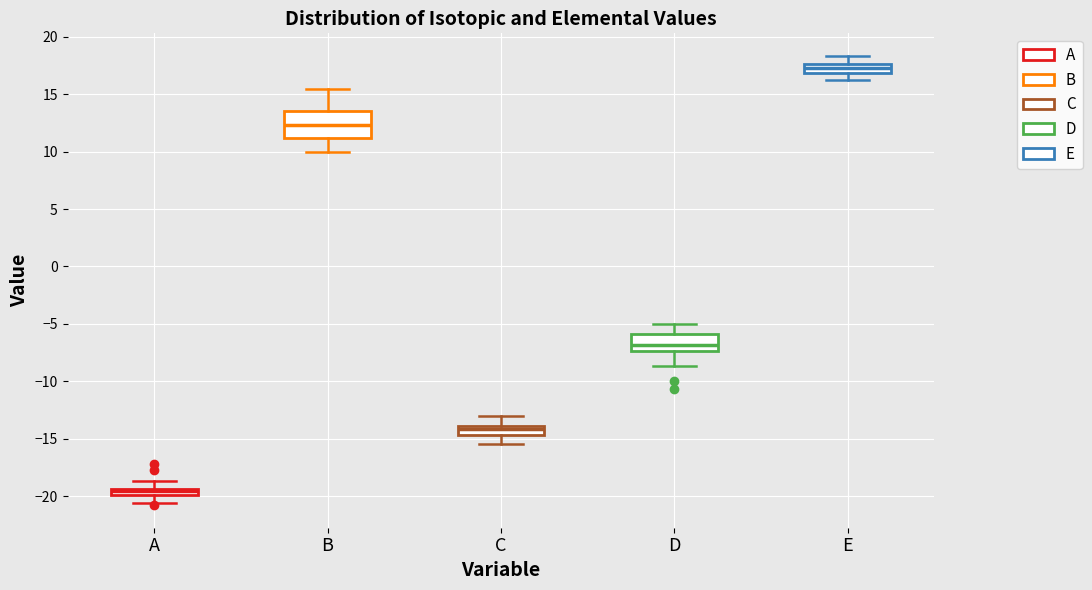

Which box has the highest median line?

E